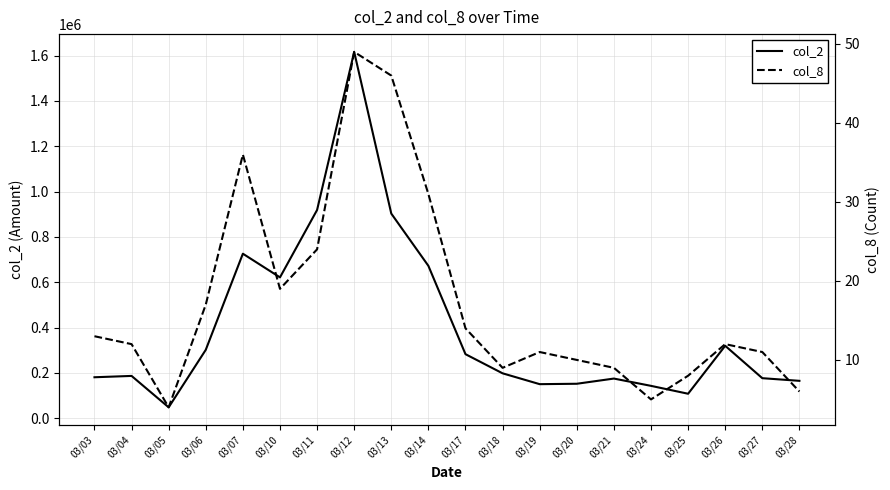

What is the sum of the col_2 values at 03/25 and 03/21?

283680